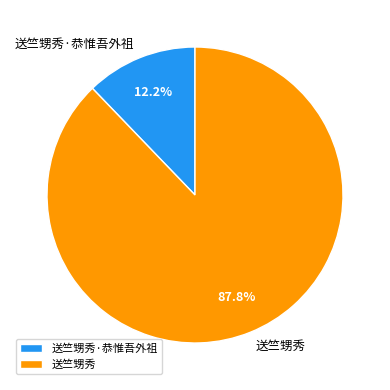

To the nearest percent, what percentage of the pie is 送竺甥秀?

88%